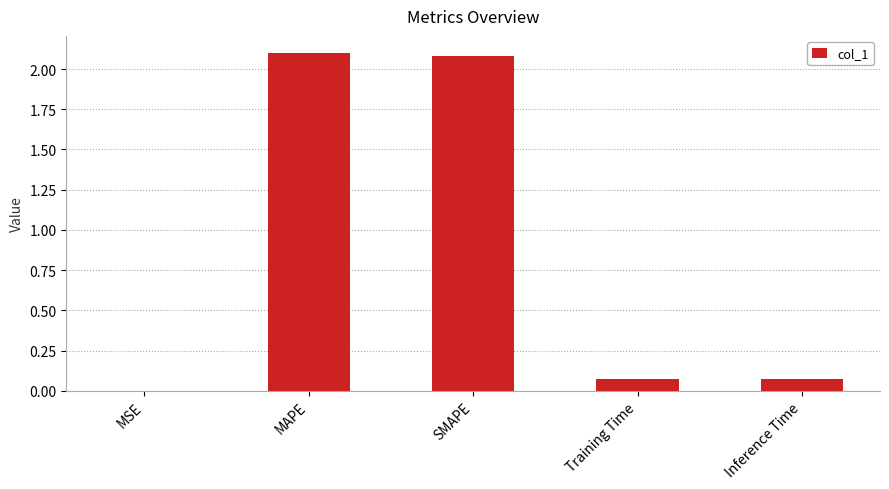

What is the approximate value at MAPE?

2.1